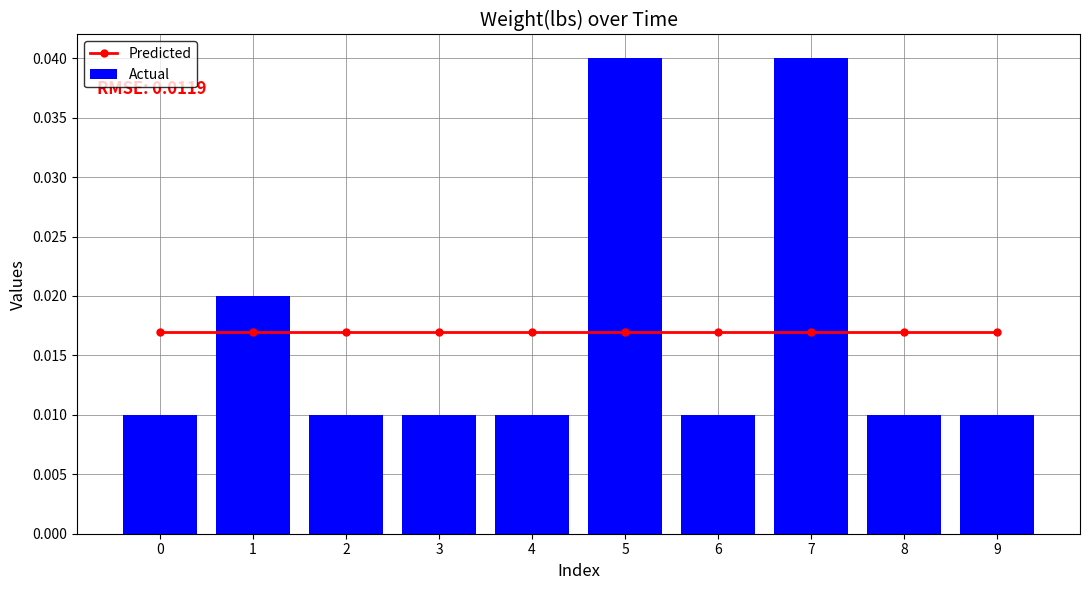

Which series has the largest range (max minus min)?

Actual